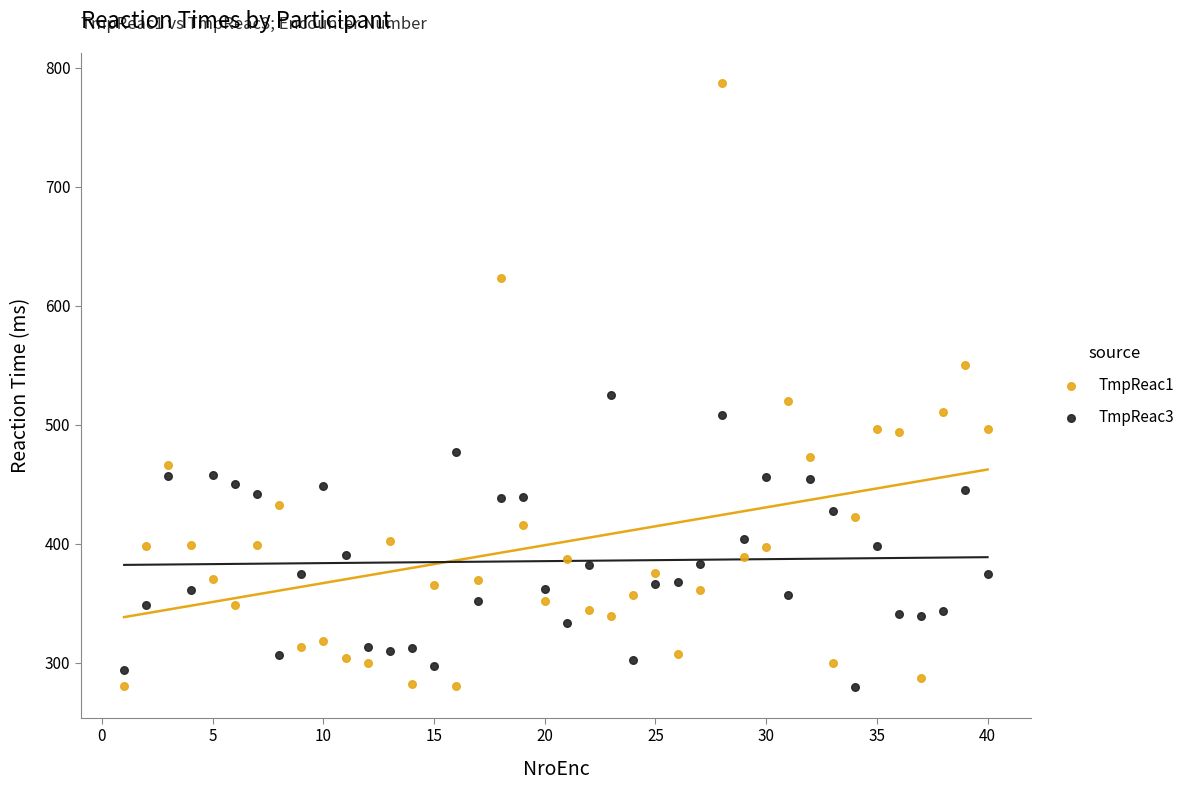

Which series contains the highest Y value?

TmpReac1